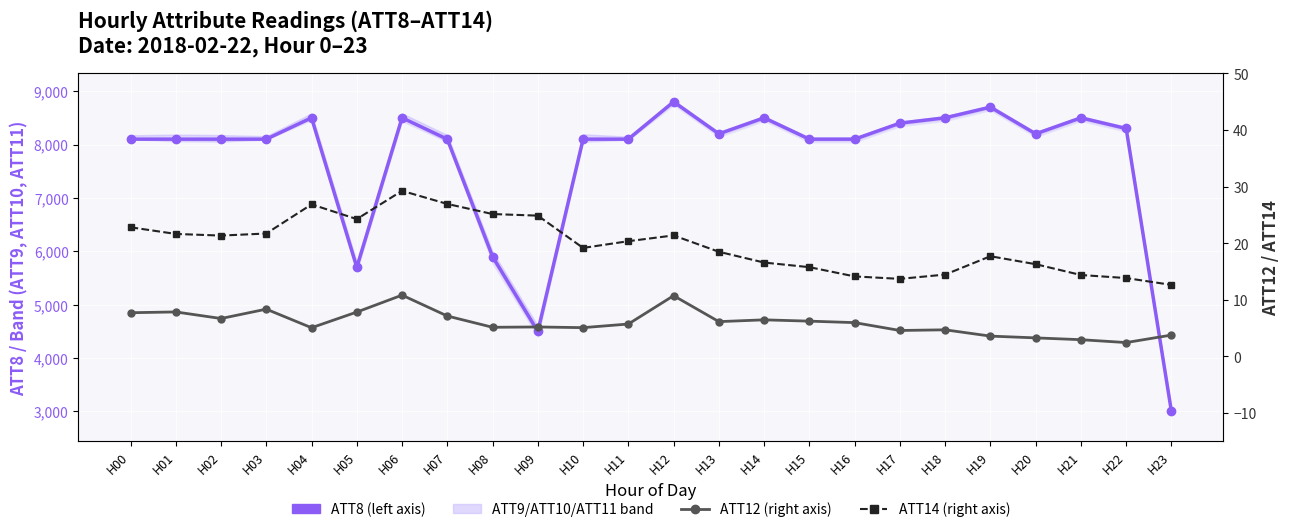

True or false: ATT12 and ATT8 (main signal) cross at least once.

False